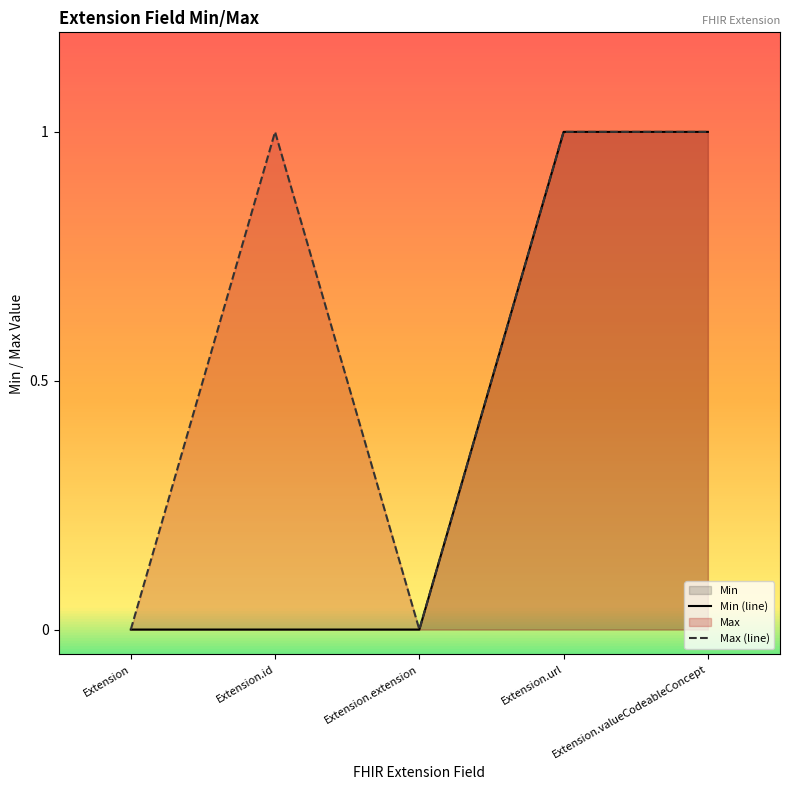

At how many categories does at least one series exceed 0?

3